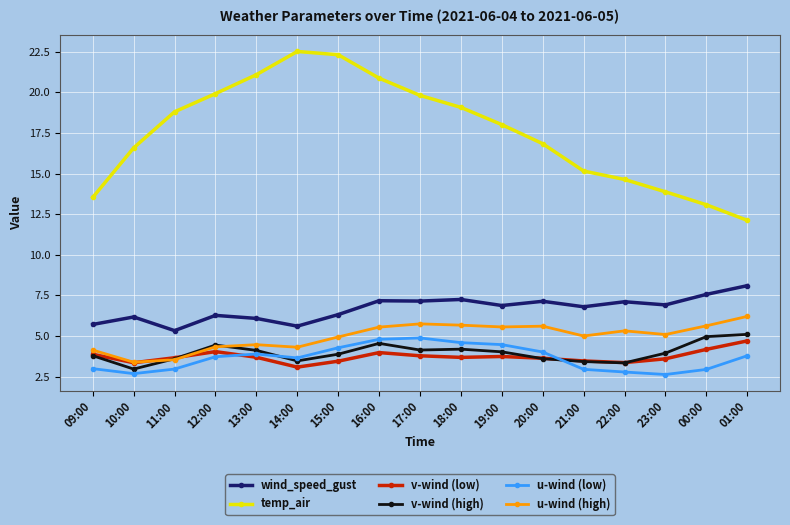

True or false: u-wind (high) and u-wind (low) cross at least once.

False